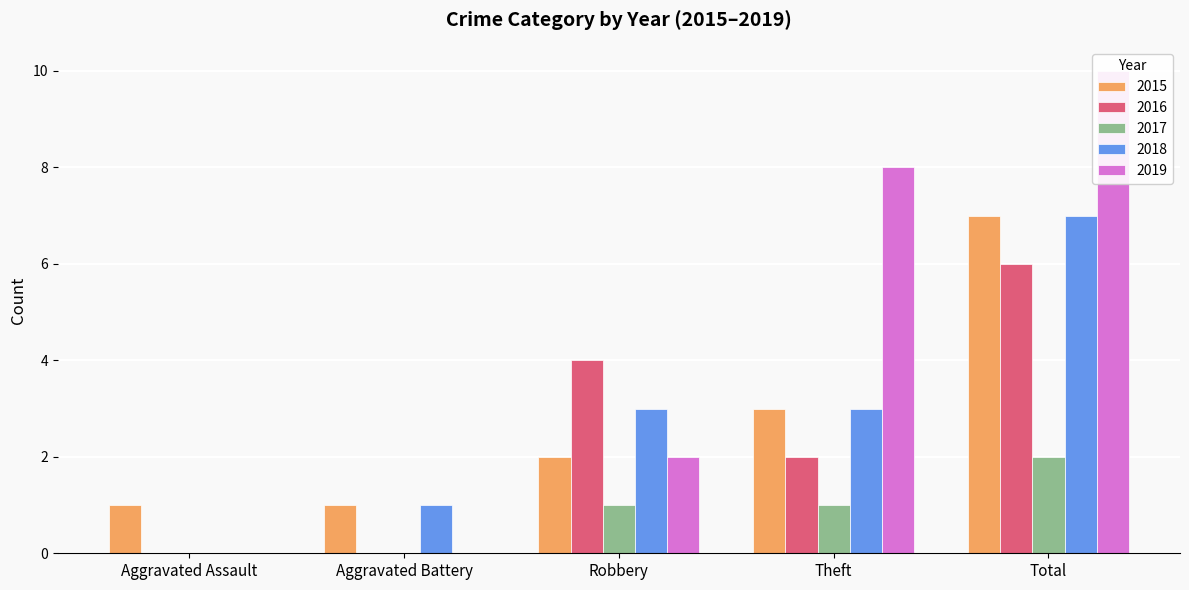

At which label does 2017 reach its peak?

Total